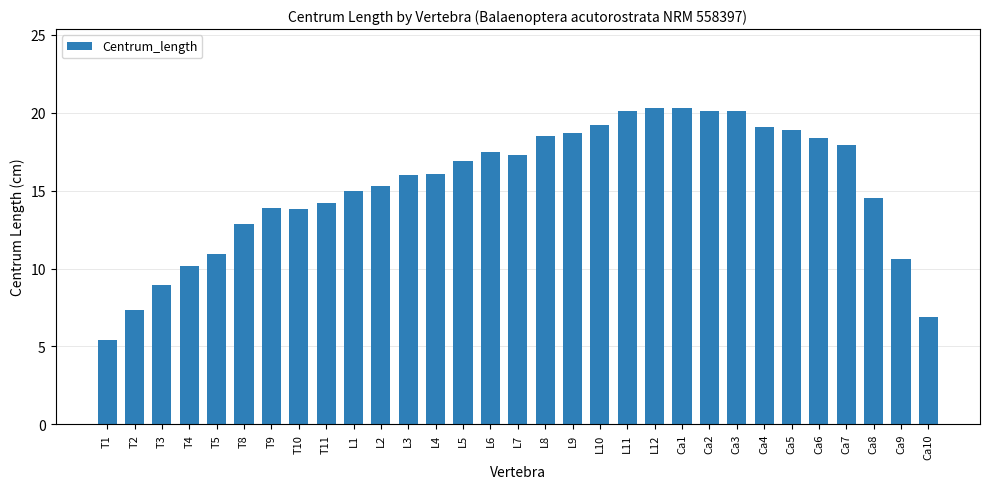

What is the approximate value at L1?

15.0